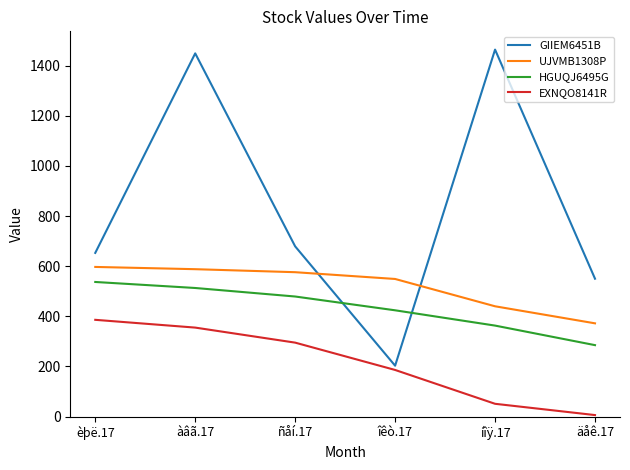

True or false: EXNQO8141R and UJVMB1308P intersect in this chart.

False